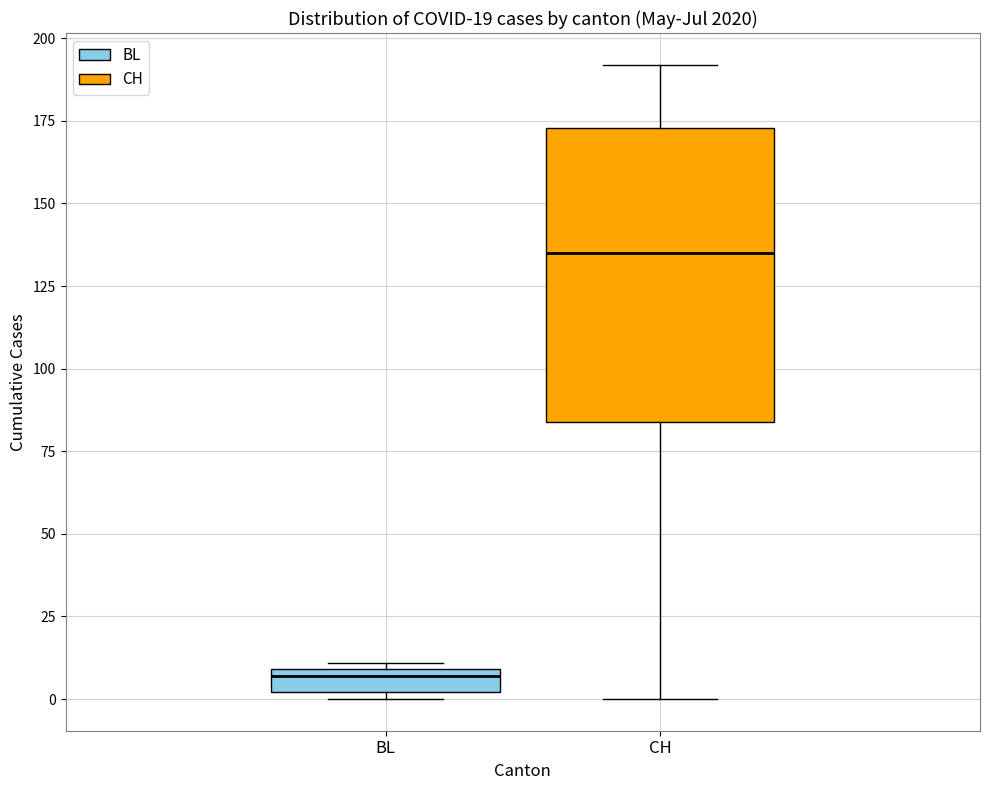

Comparing the boxes themselves (not the whiskers), which one is the tallest?

CH